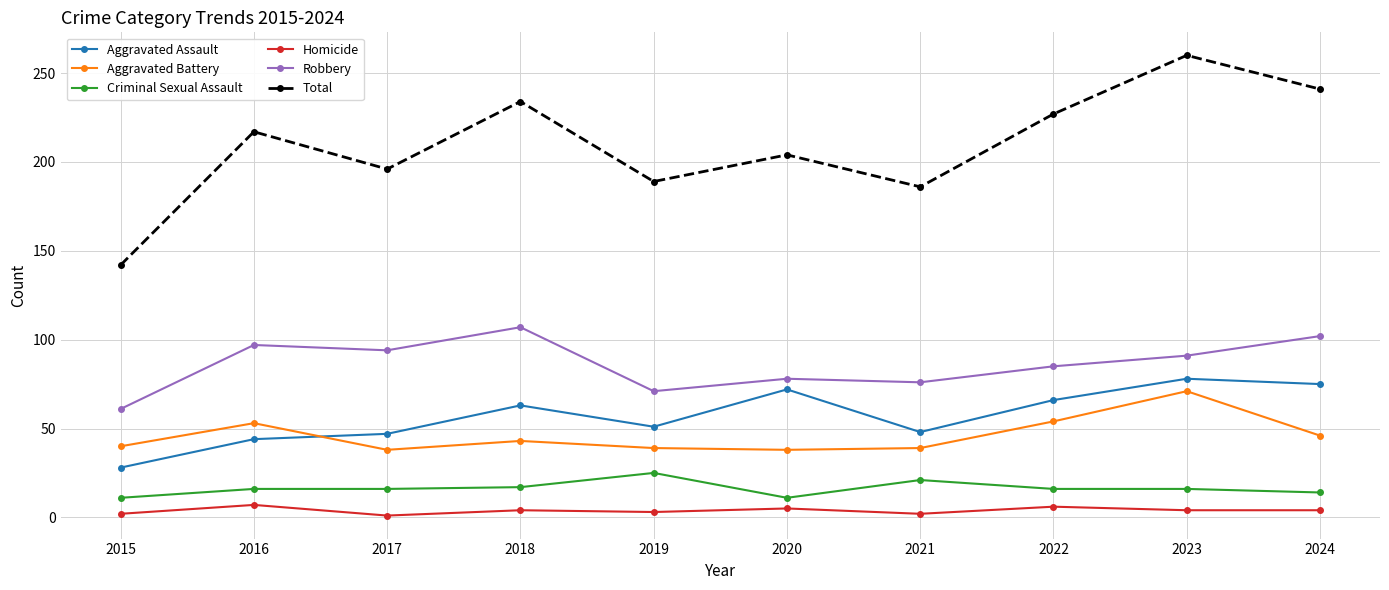

Between 2016 and 2024, which series saw the biggest shift?

Aggravated Assault